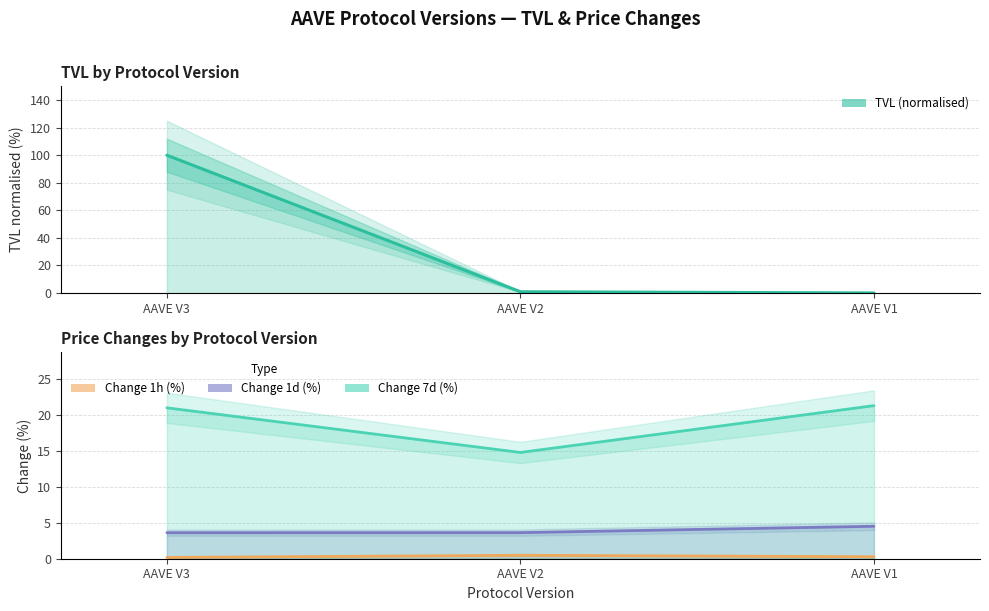

Reading left to right, what are all the values shown in this chart?

TVL (normalised, %): AAVE V3=100.0	AAVE V2=0.9	AAVE V1=0.0
Change 1h (%): AAVE V3=0.2	AAVE V2=0.5	AAVE V1=0.3
Change 1d (%): AAVE V3=3.6	AAVE V2=3.6	AAVE V1=4.5
Change 7d (%): AAVE V3=21.0	AAVE V2=14.8	AAVE V1=21.3